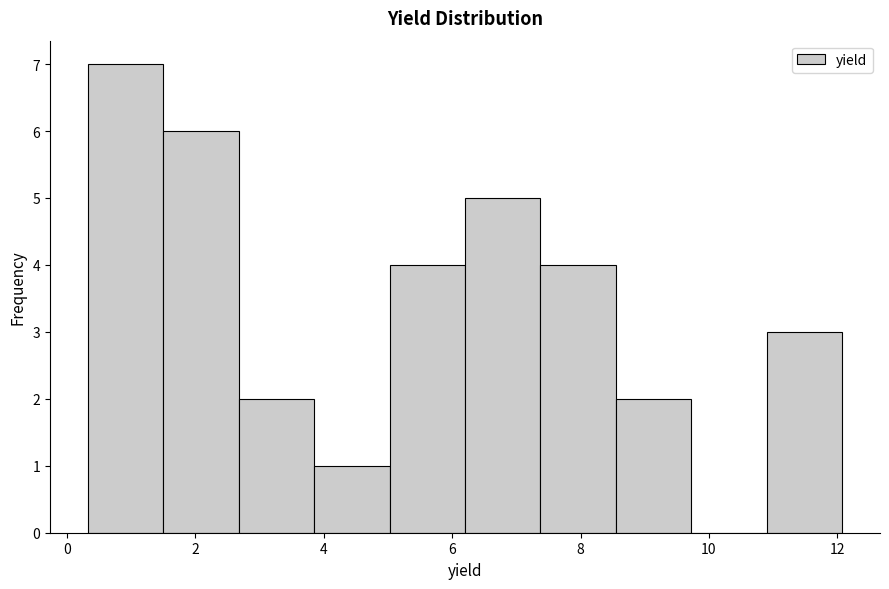

Over which range of the x-axis is the bar tallest?

0.4 to 1.4